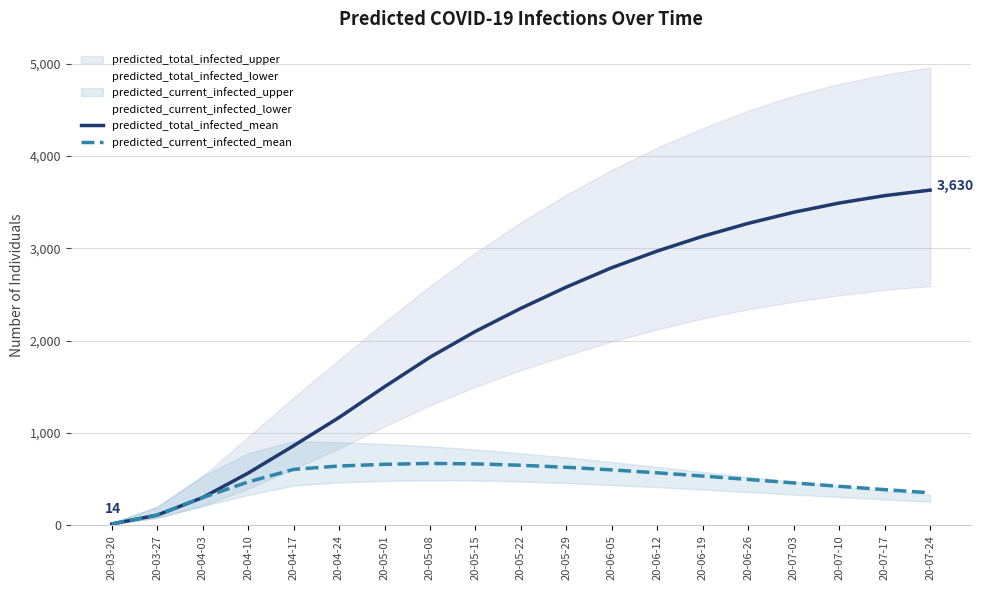

List the series in order of their overall mean, highest first.

predicted_total_infected_mean, predicted_current_infected_mean